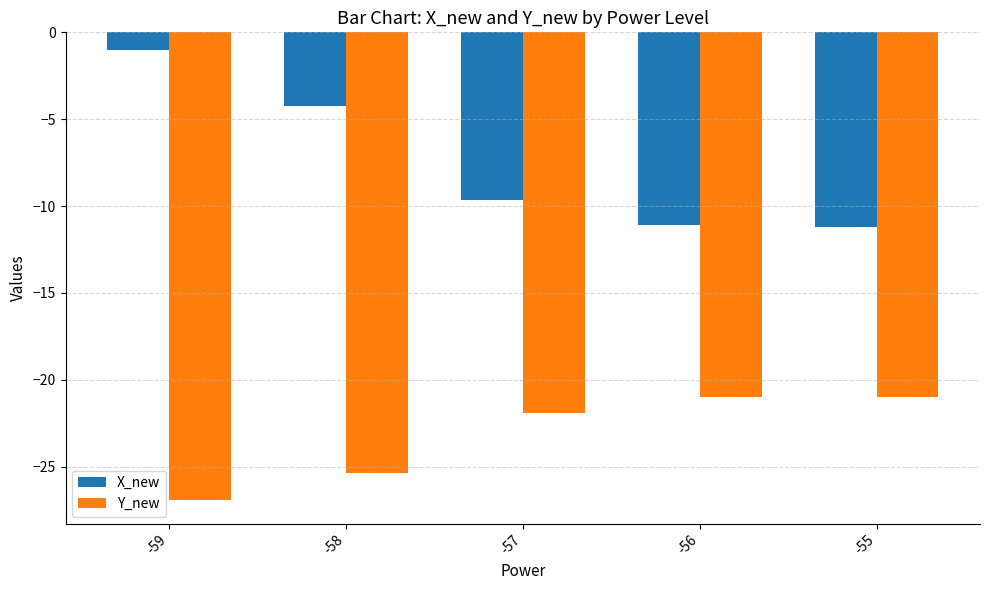

Which series has the widest spread of values?

X_new